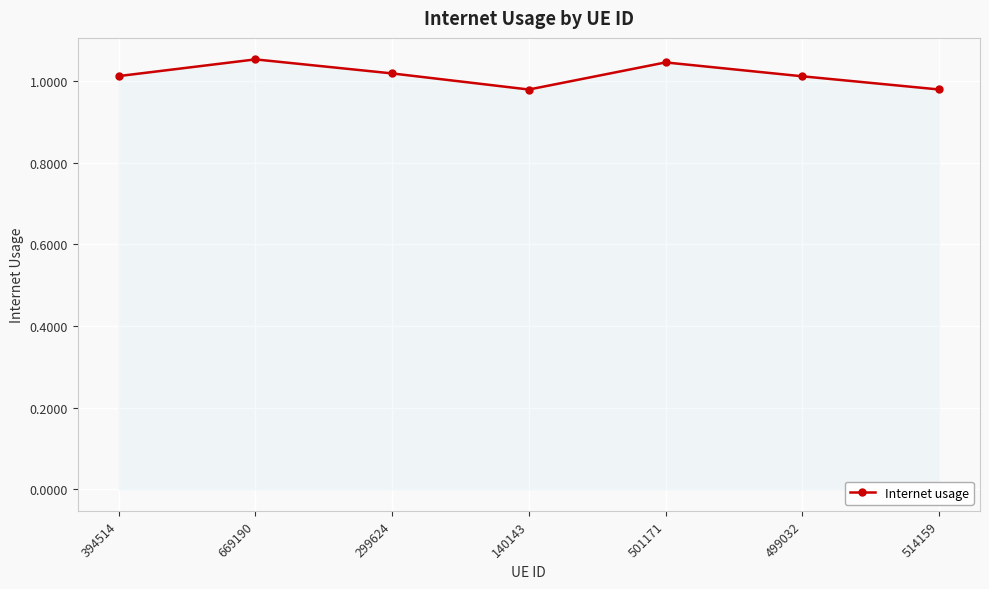

The value at 501171 is 1.0. True or false?

True